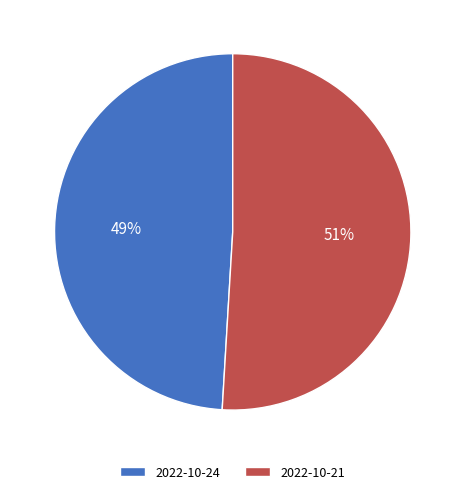

Between 2022-10-24 and 2022-10-21, which is larger?

2022-10-21